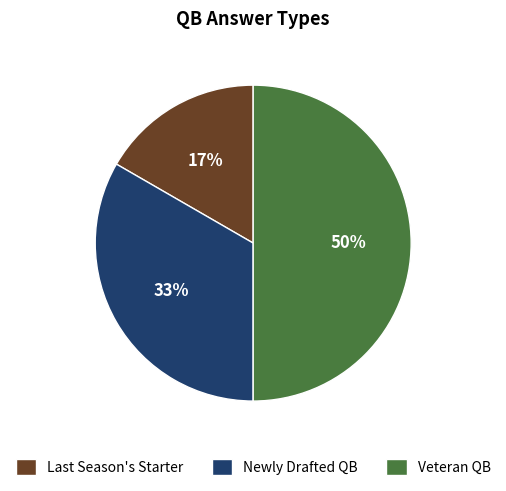

To the nearest percent, what is the difference between the largest and smallest slice percentages?

33%